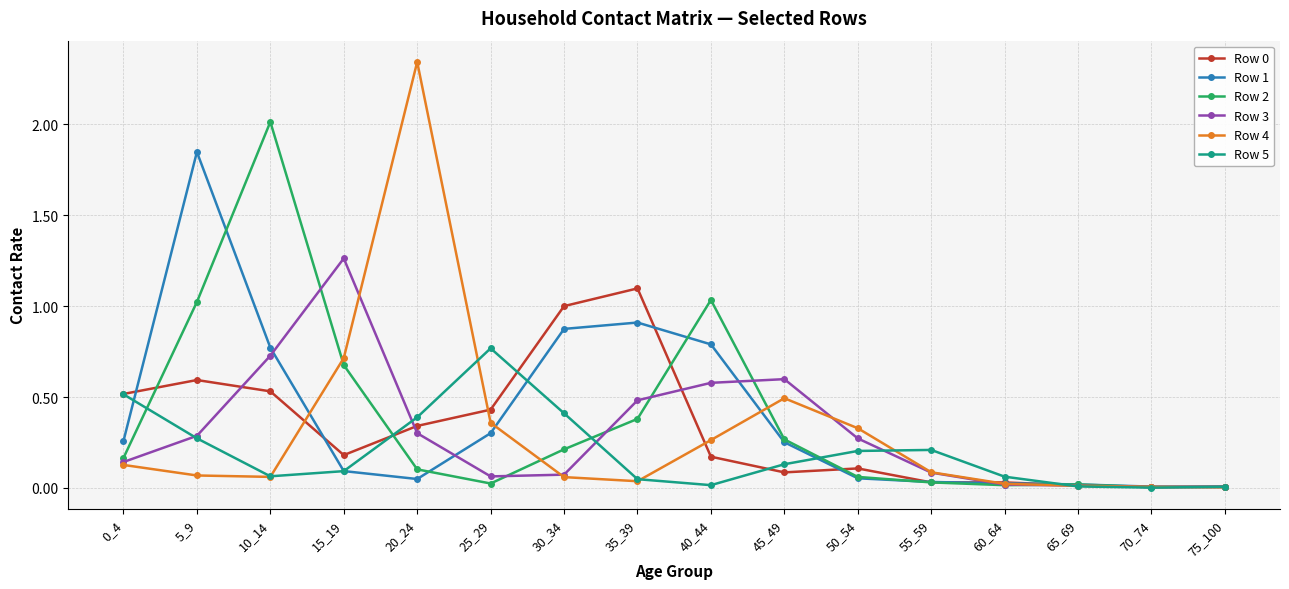

What is the sum of all Row 5 values?

3.2